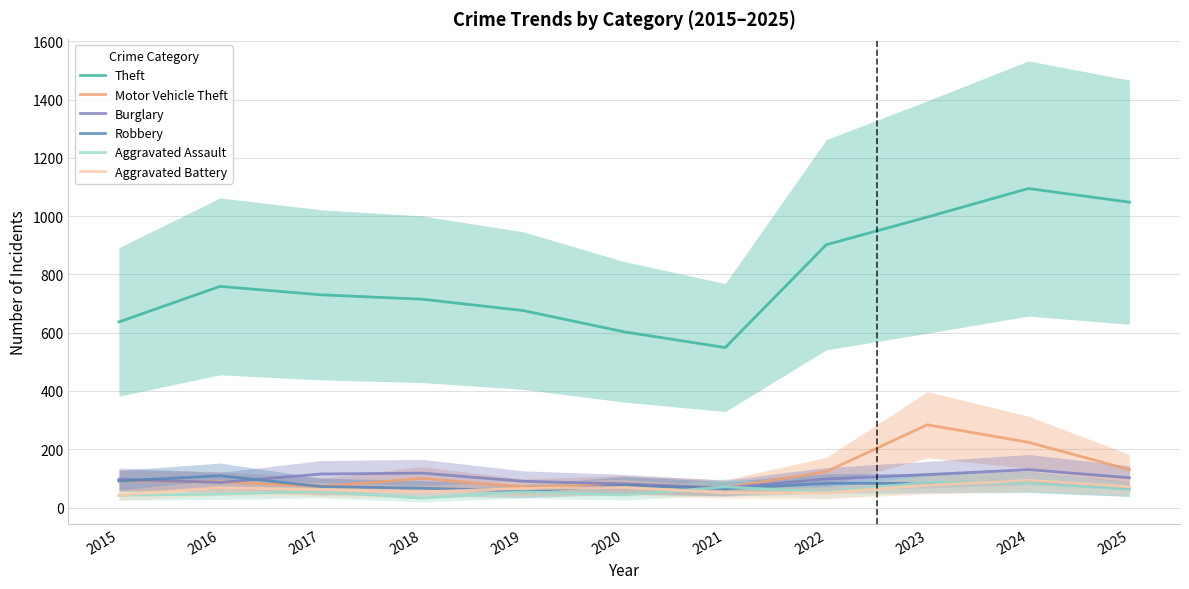

Reading left to right, list all the values displayed in this chart.

Theft: 637	759	730	715	676	603	549	902	997	1095	1048
Motor Vehicle Theft: 92	88	72	100	70	78	68	123	284	224	130
Burglary: 97	86	115	118	90	81	67	98	113	130	102
Robbery: 91	109	72	66	57	76	64	83	83	89	64
Aggravated Assault: 42	46	55	32	54	43	71	53	87	84	63
Aggravated Battery: 43	68	61	54	65	69	51	50	77	93	71